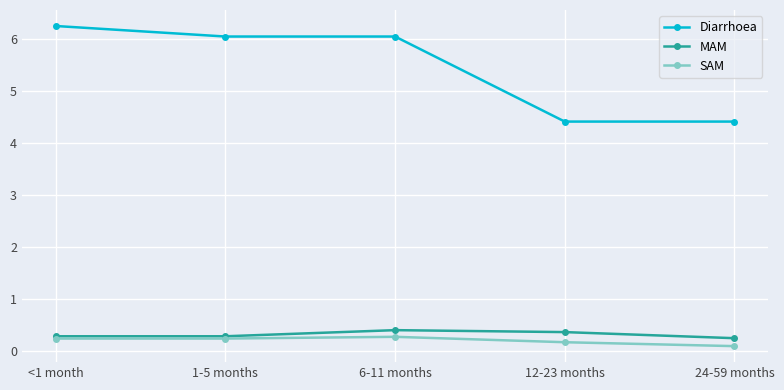

What is the spread (max minus min) of values at 1-5 months?

5.8